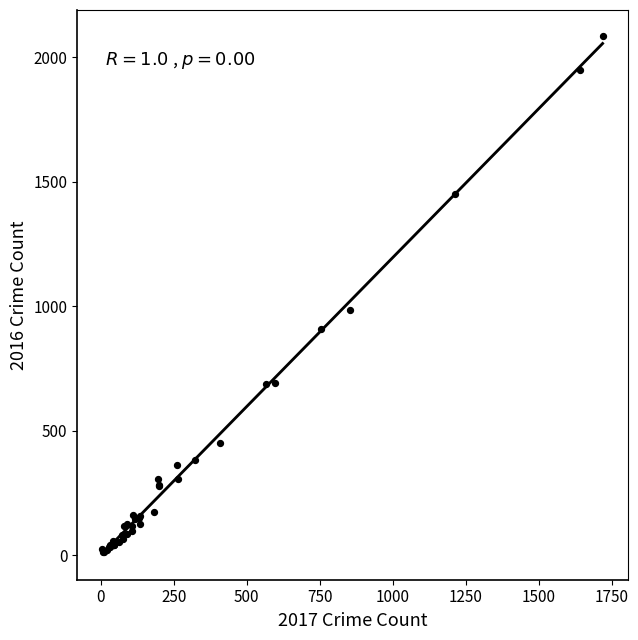

What Y value in the scatter plot is closest to 1048?

983